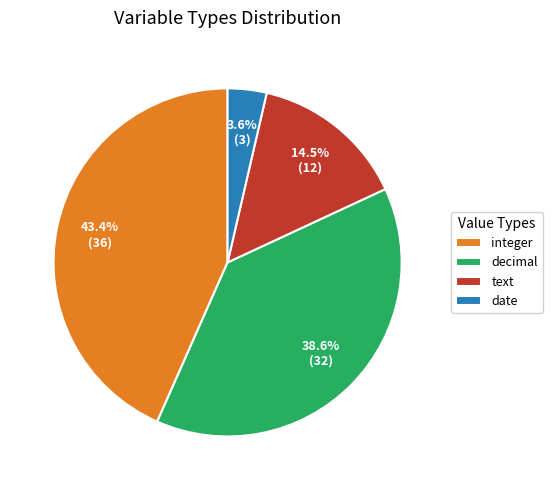

Which slice is the largest?

integer